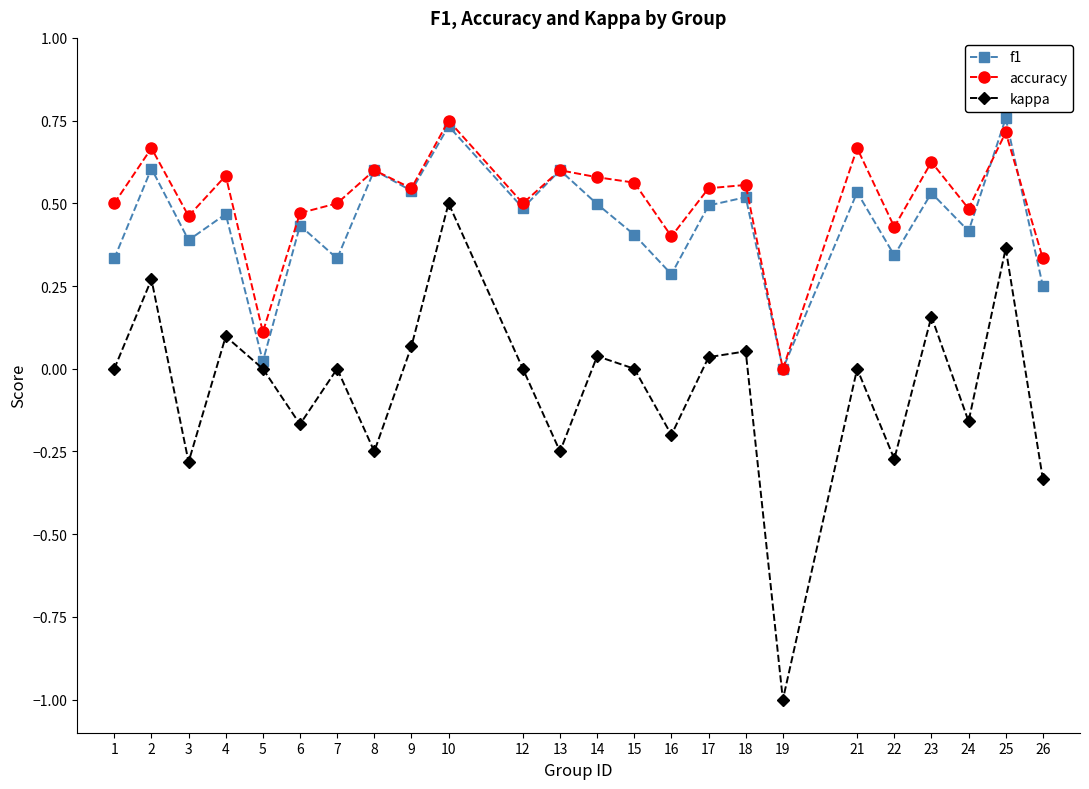

Which series has the largest range (max minus min)?

kappa